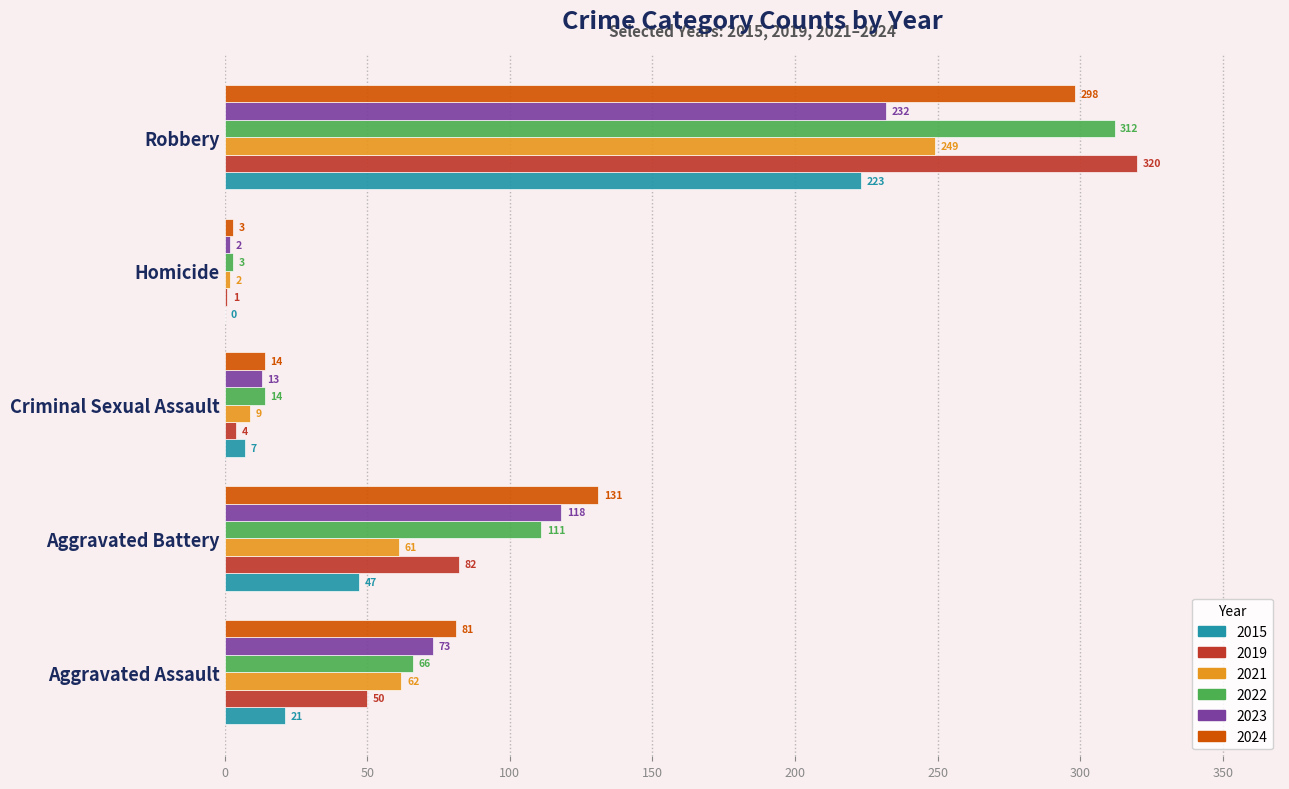

The value of 2021 at Aggravated Assault is 62. True or false?

True